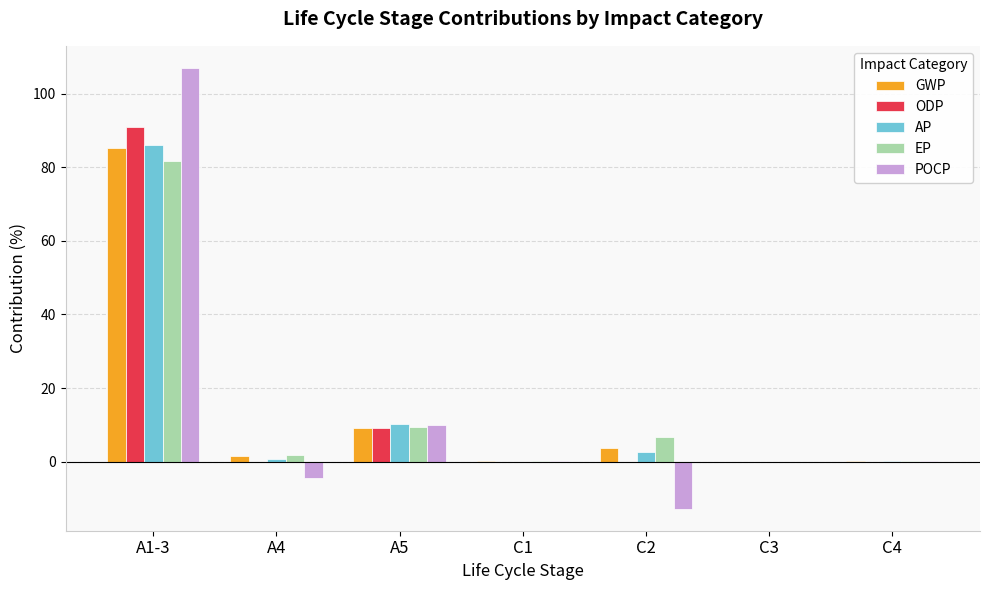

What is the highest value of the EP series?

81.7